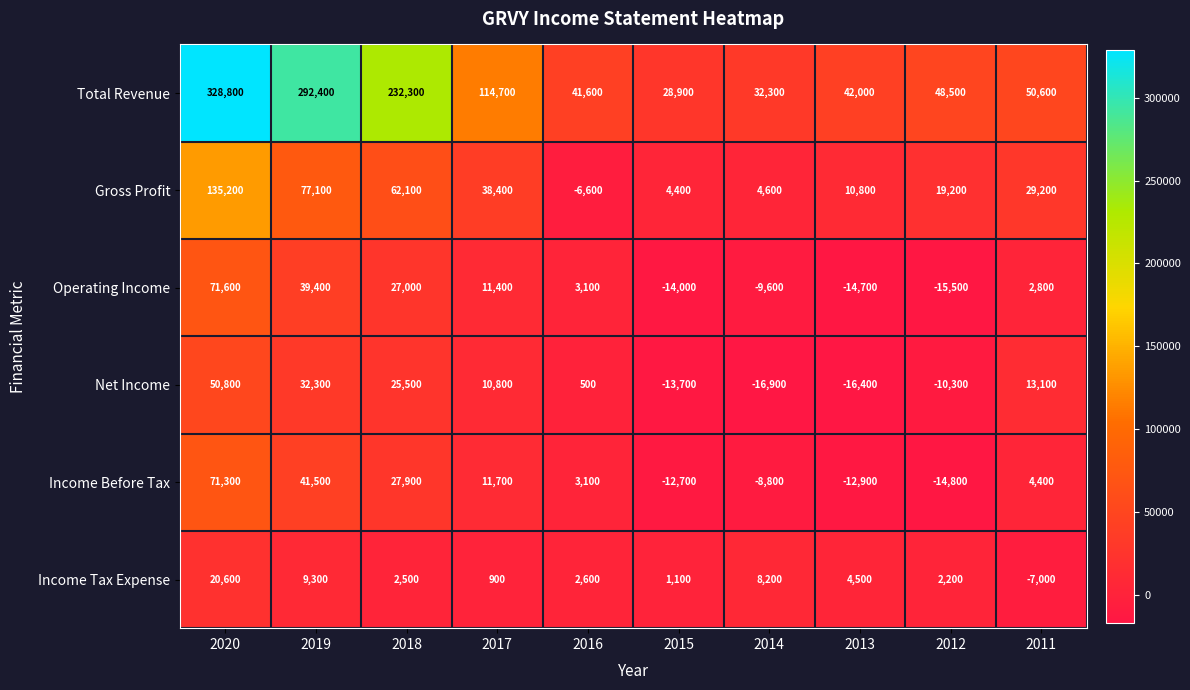

What is the sum of all Total Revenue values?

1212100